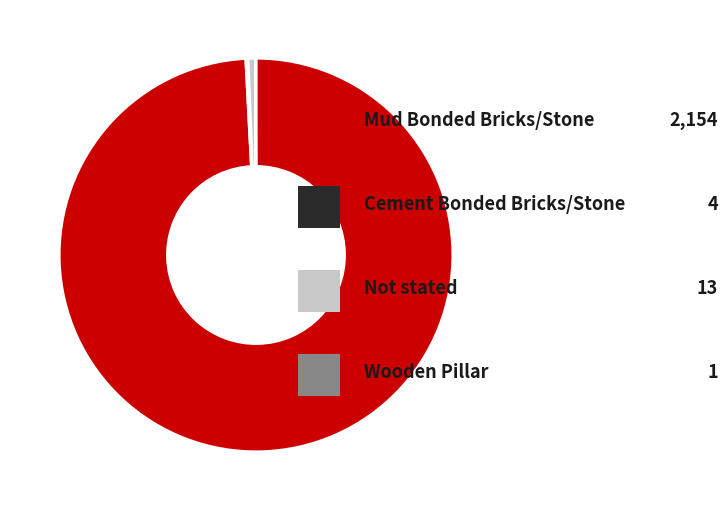

Does any single category account for the majority?

Yes